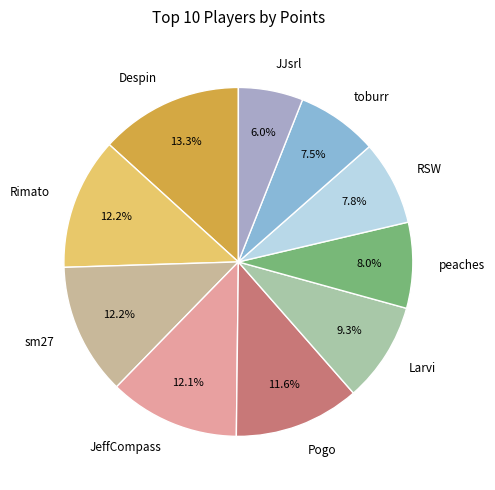

The Pogo slice represents 2% of the pie. True or false?

False